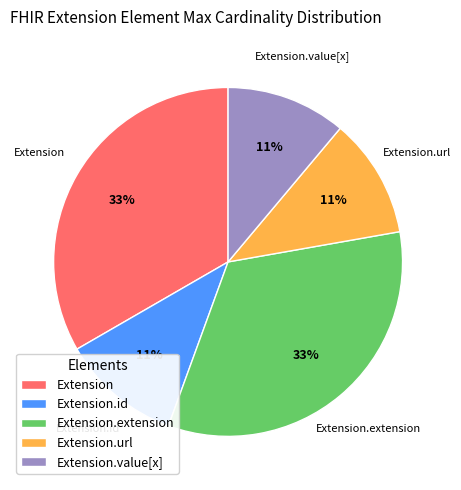

To the nearest percent, what is the difference between the largest and smallest slice percentages?

22%